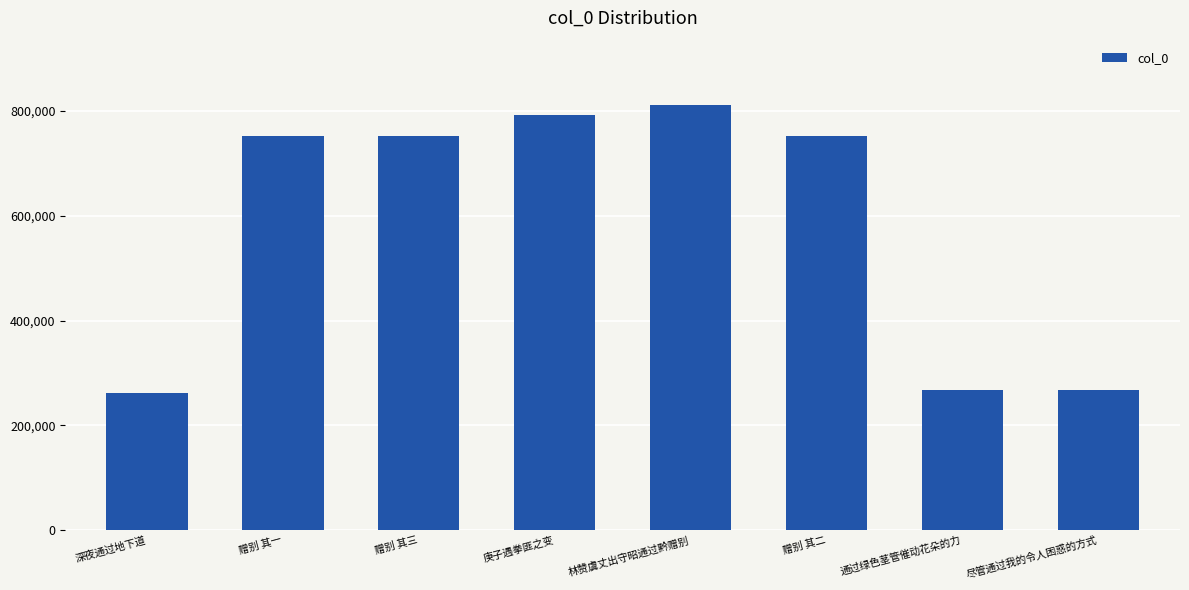

Between 林赞虞丈出守昭通过黔赠别 and 庚子遇拳匪之变, which is larger?

林赞虞丈出守昭通过黔赠别